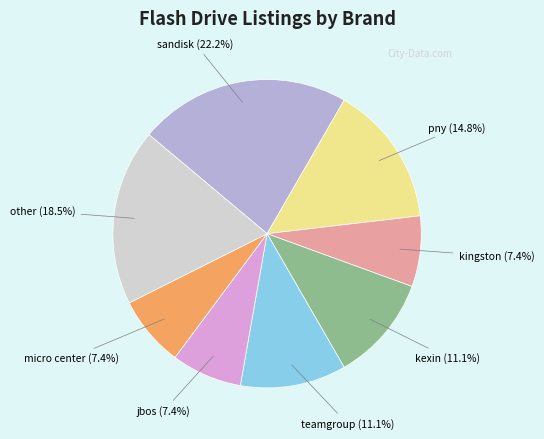

What is the largest slice in the pie chart?

sandisk